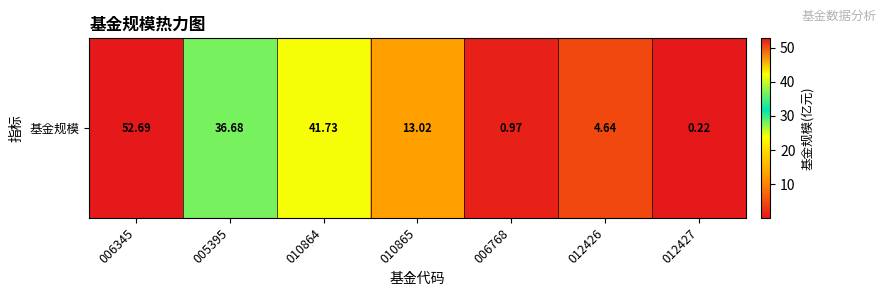

Rank the categories by value from highest to lowest.

006345, 010864, 005395, 010865, 012426, 006768, 012427